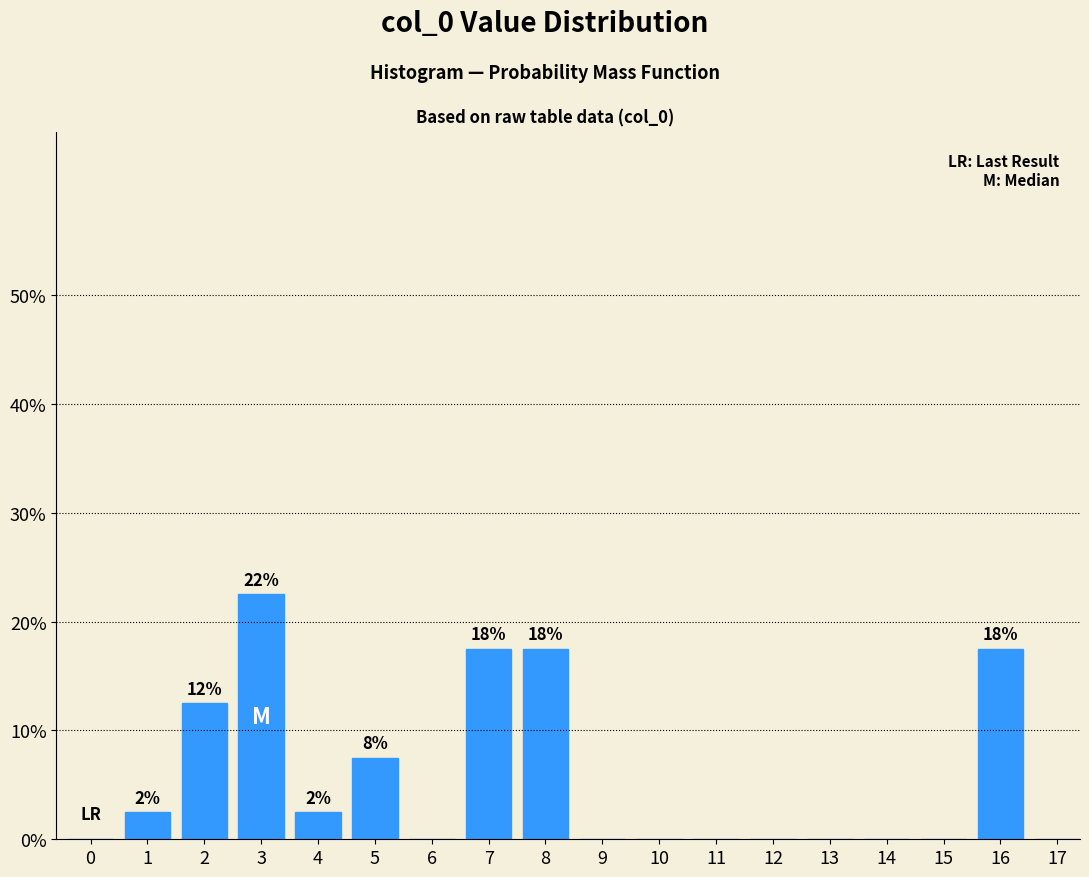

Reading left to right, what are all the values shown in this chart?

0=0.0	1=2.5	2=12.5	3=22.5	4=2.5	5=7.5	6=0.0	7=17.5	8=17.5	9=0.0	10=0.0	11=0.0	12=0.0	13=0.0	14=0.0	15=0.0	16=17.5	17=0.0